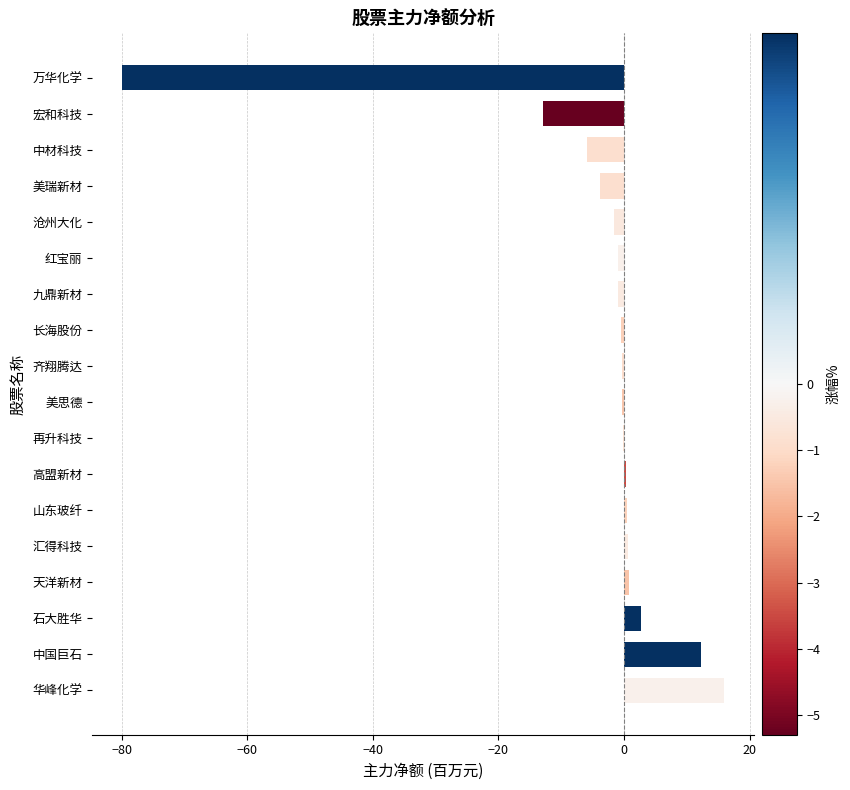

At which label is the value closest to -31?

宏和科技